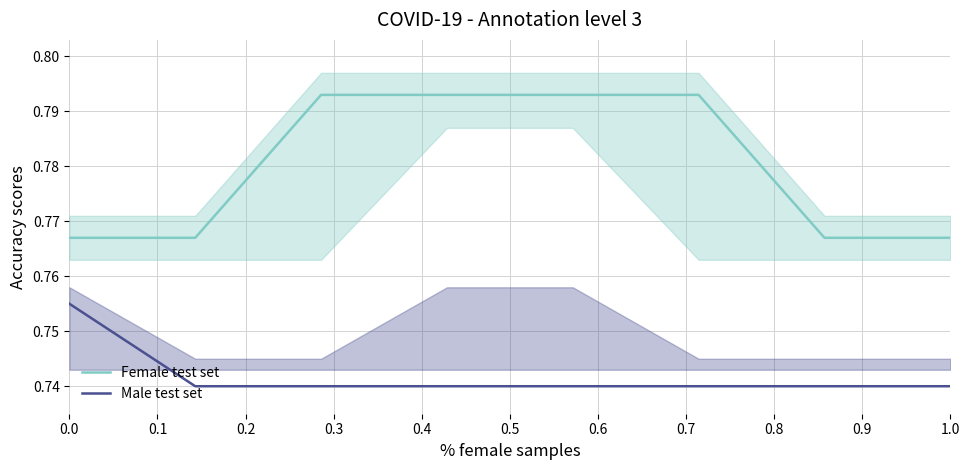

List the series in order of their peak value, lowest first.

Male test set, Female test set